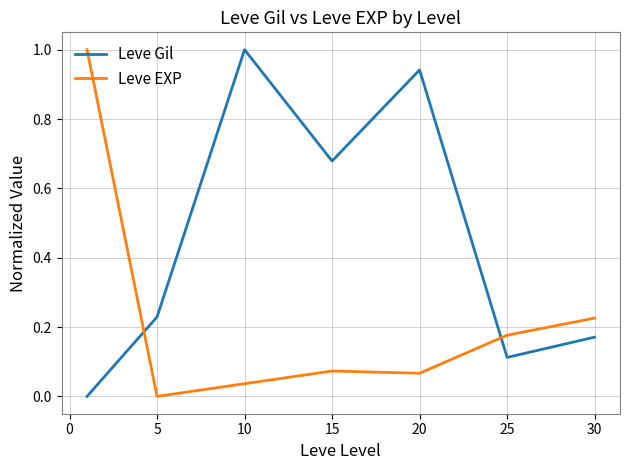

How many positive values does the Leve Gil series have?

6